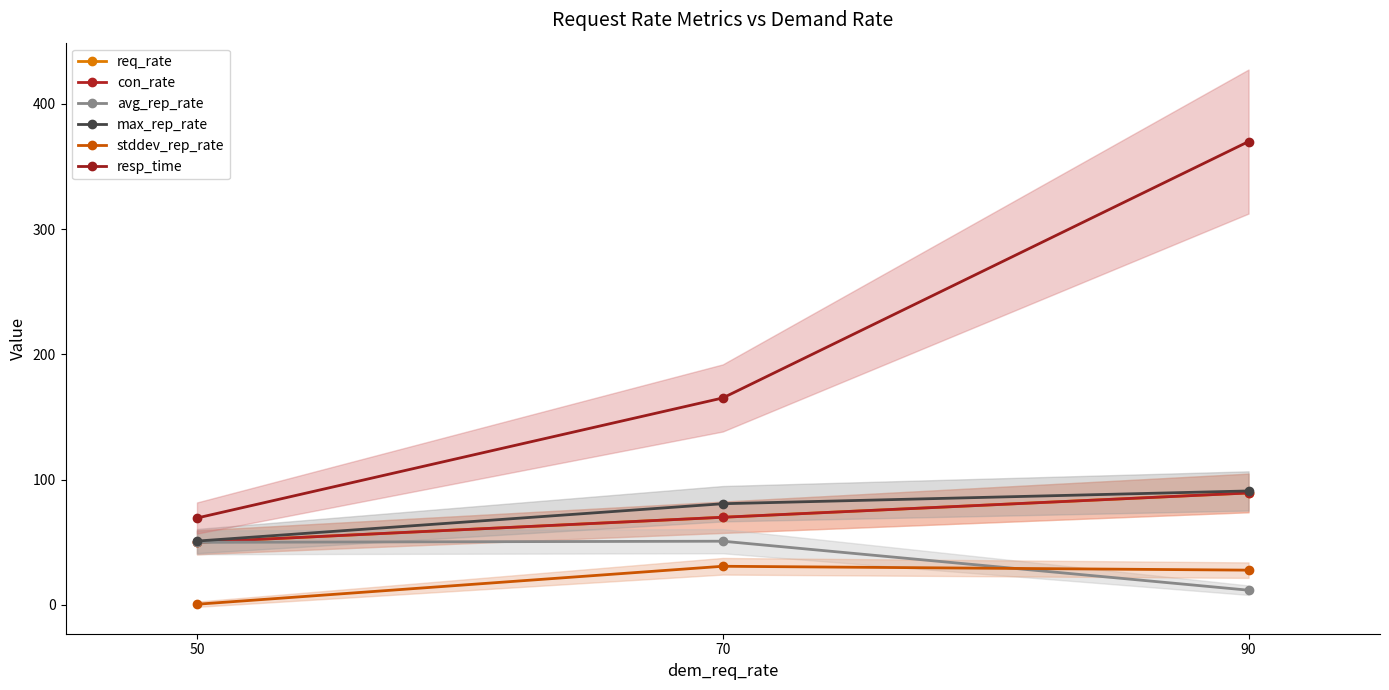

Which label corresponds to the smallest value in the chart?

50